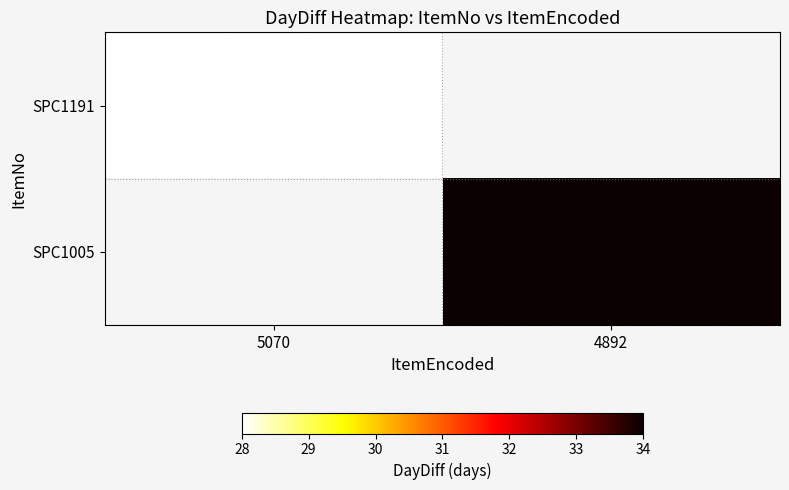

List the series in order of their overall mean, lowest first.

SPC1191, SPC1005